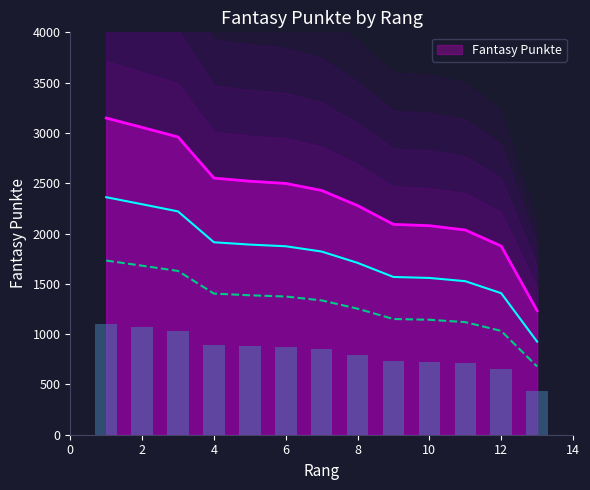

What is the maximum value shown in the chart?

3148